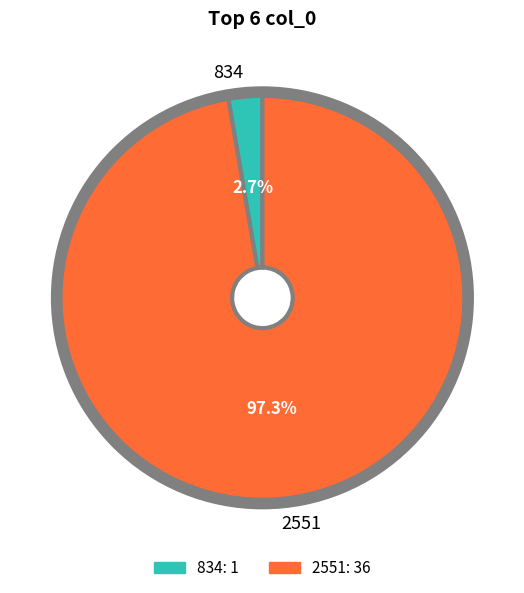

The 834 slice represents 3% of the pie. True or false?

True